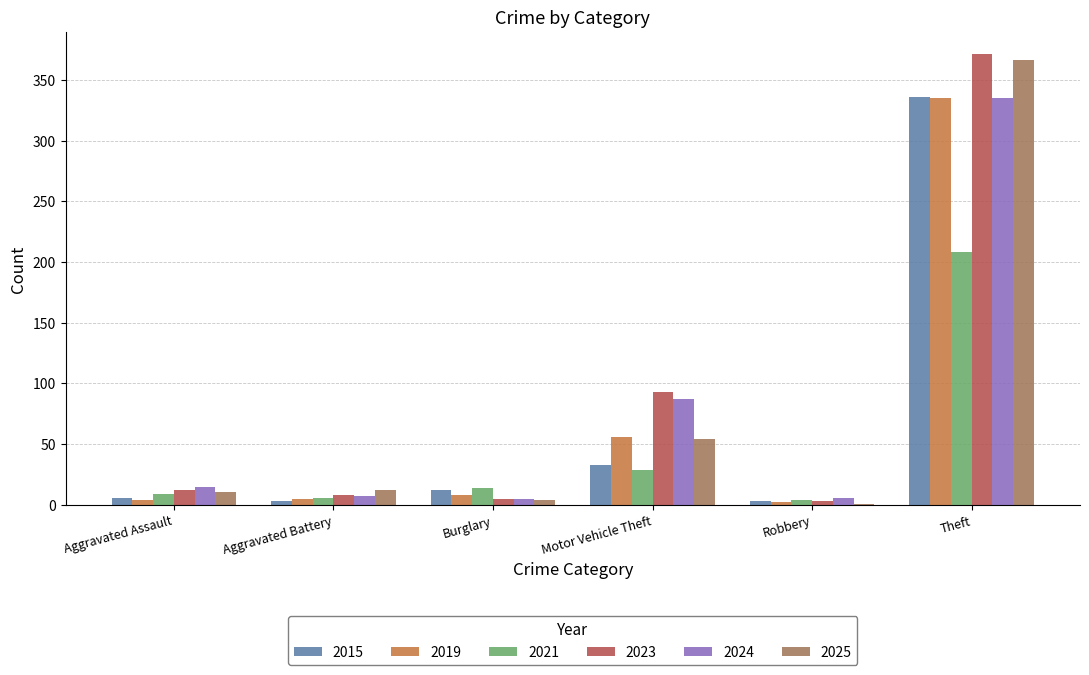

Is it true that 2025 equals 87 at Motor Vehicle Theft?

False